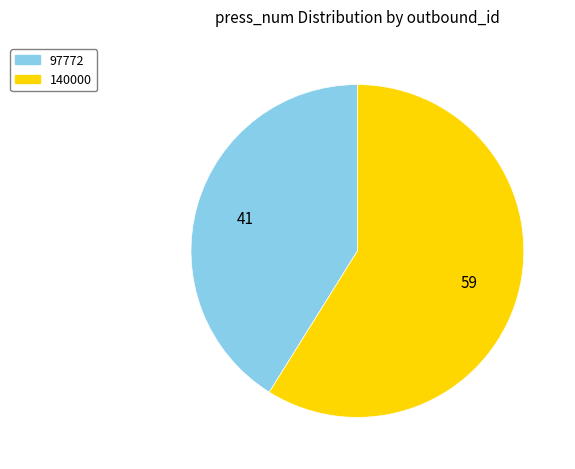

Is 97772 the majority of the pie?

No